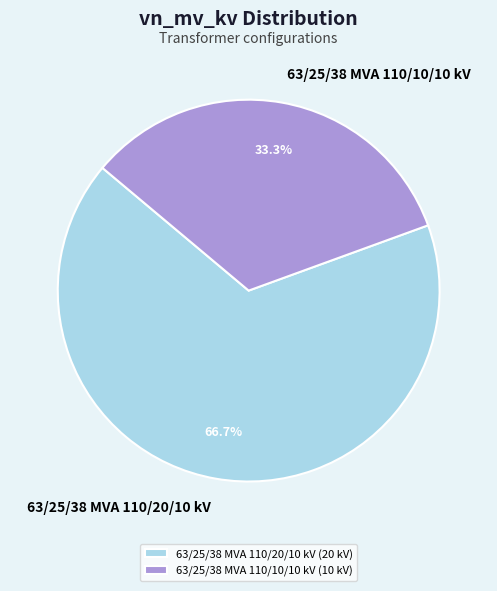

What is the ratio of the value at 63/25/38 MVA 110/20/10 kV to the value at 63/25/38 MVA 110/10/10 kV?

2.0